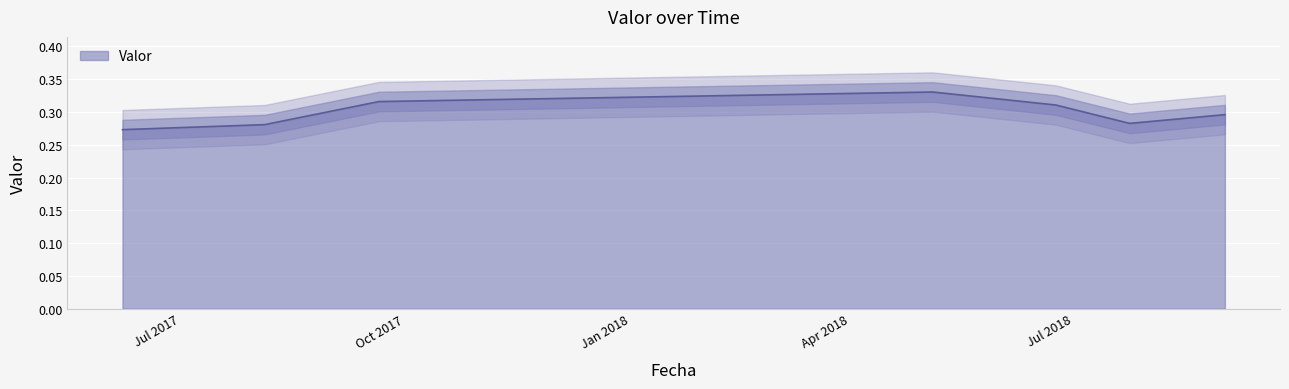

Count the values in the range 0 to 1.

7